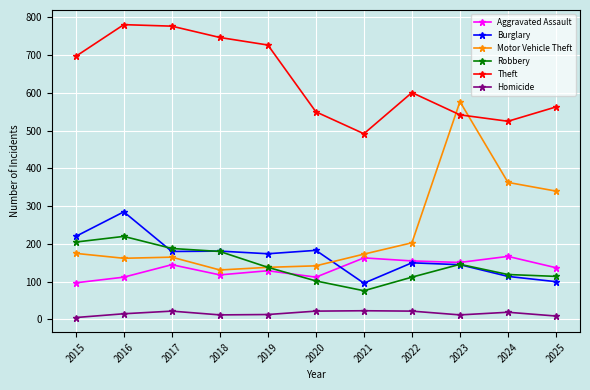

Where is the first local maximum for Burglary?

2016